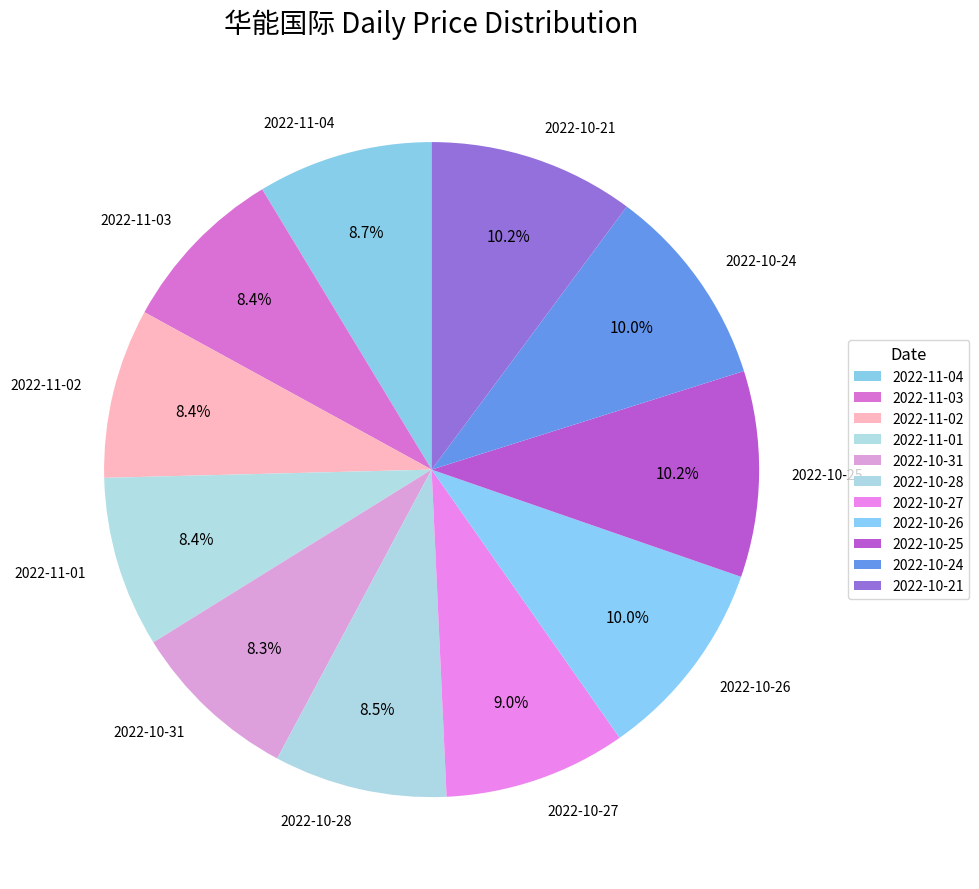

Combined, do 2022-10-24 and 2022-11-01 account for over 50%?

No